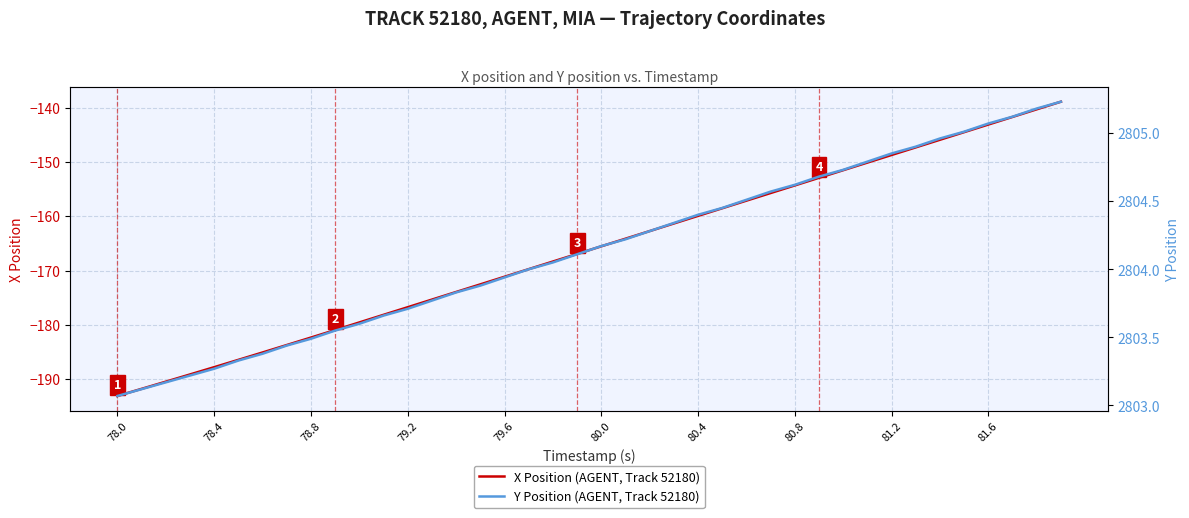

At how many categories does at least one series exceed 1787?

40